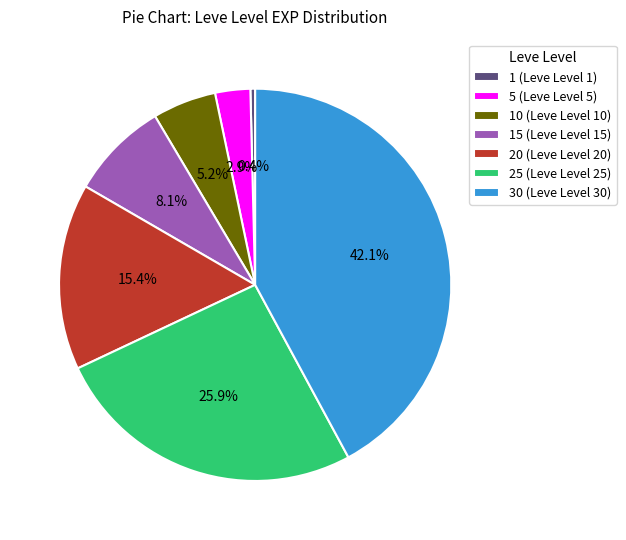

How many slices are in this pie chart?

7